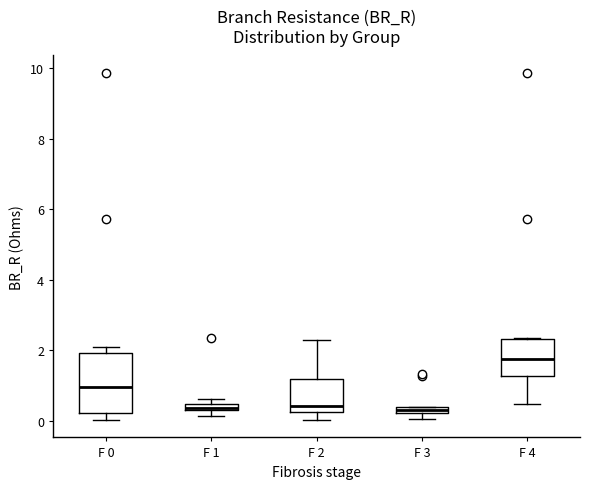

Where does the upper whisker of the box for F 2 end on the y-axis? The values are not printed on the chart, so give them approximately, as read against the axis.

2.2